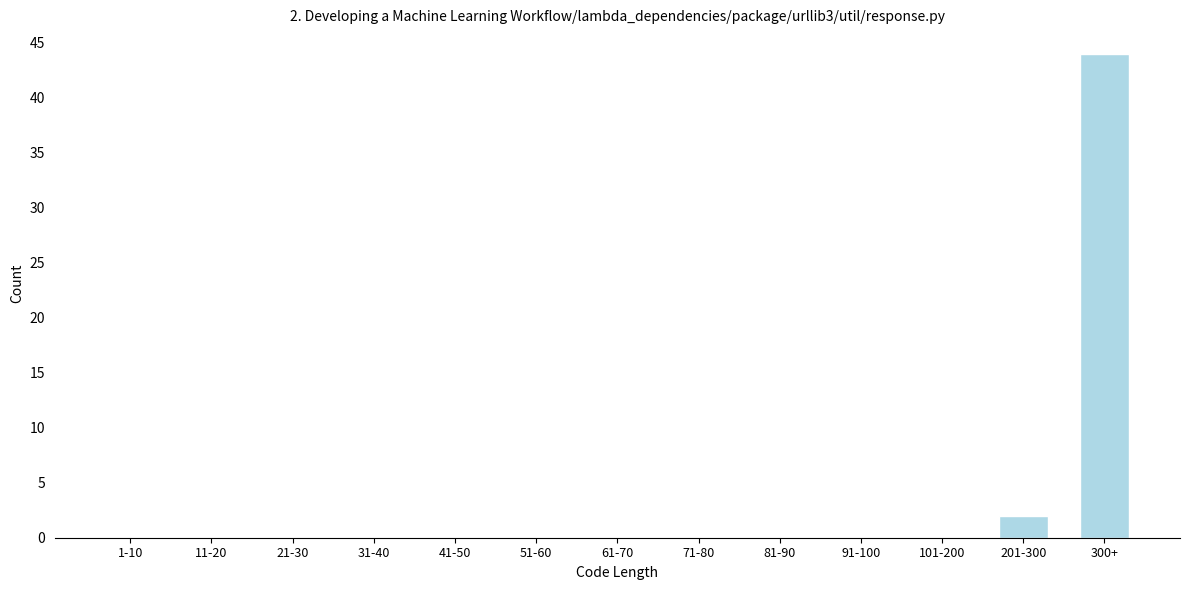

Reading left to right, transcribe all the data shown in this chart.

1-10=0	11-20=0	21-30=0	31-40=0	41-50=0	51-60=0	61-70=0	71-80=0	81-90=0	91-100=0	101-200=0	201-300=2	300+=44